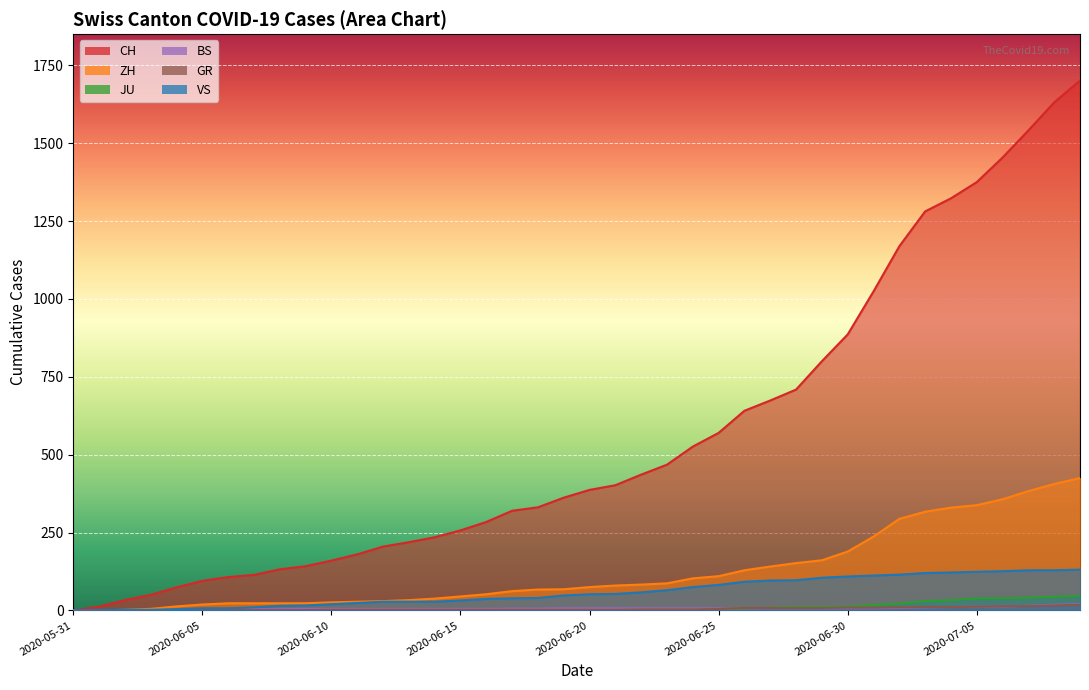

How many data points in ZH are above 75?

19